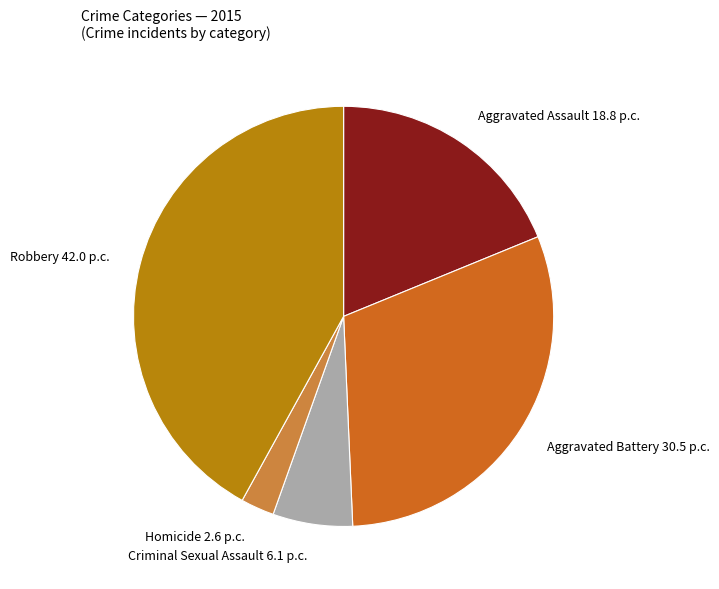

Combined, do Aggravated Assault and Criminal Sexual Assault account for over 50%?

No